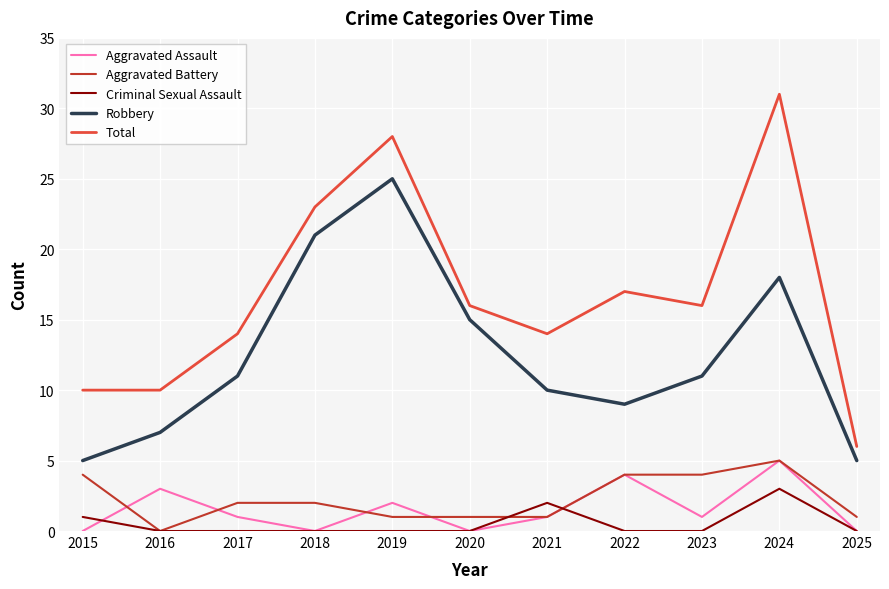

The Total series shows 28 at 2023. True or false?

False